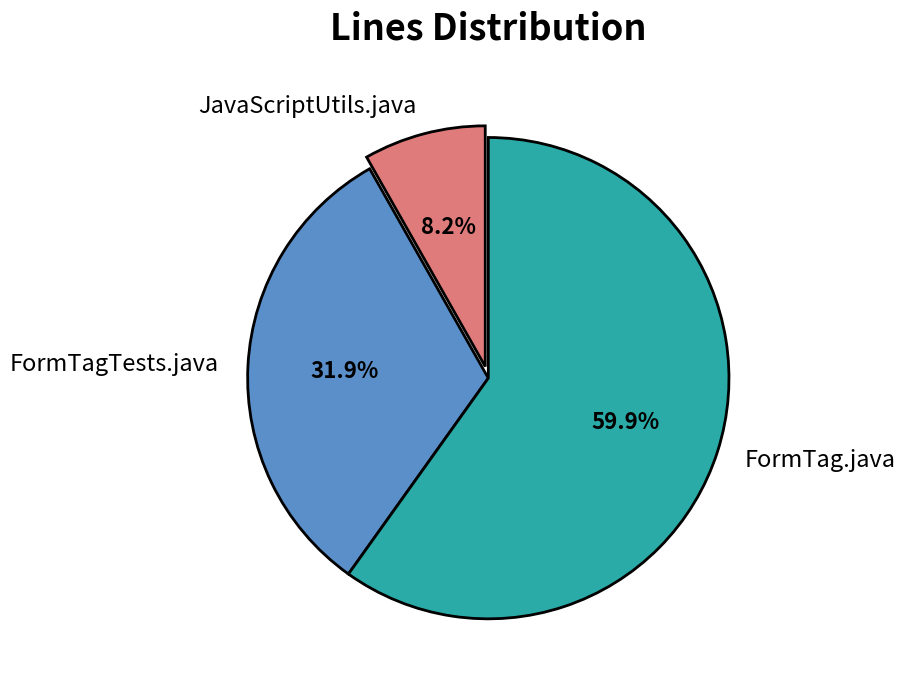

Approximately how many times larger is the value at JavaScriptUtils.java compared to FormTag.java?

0.1